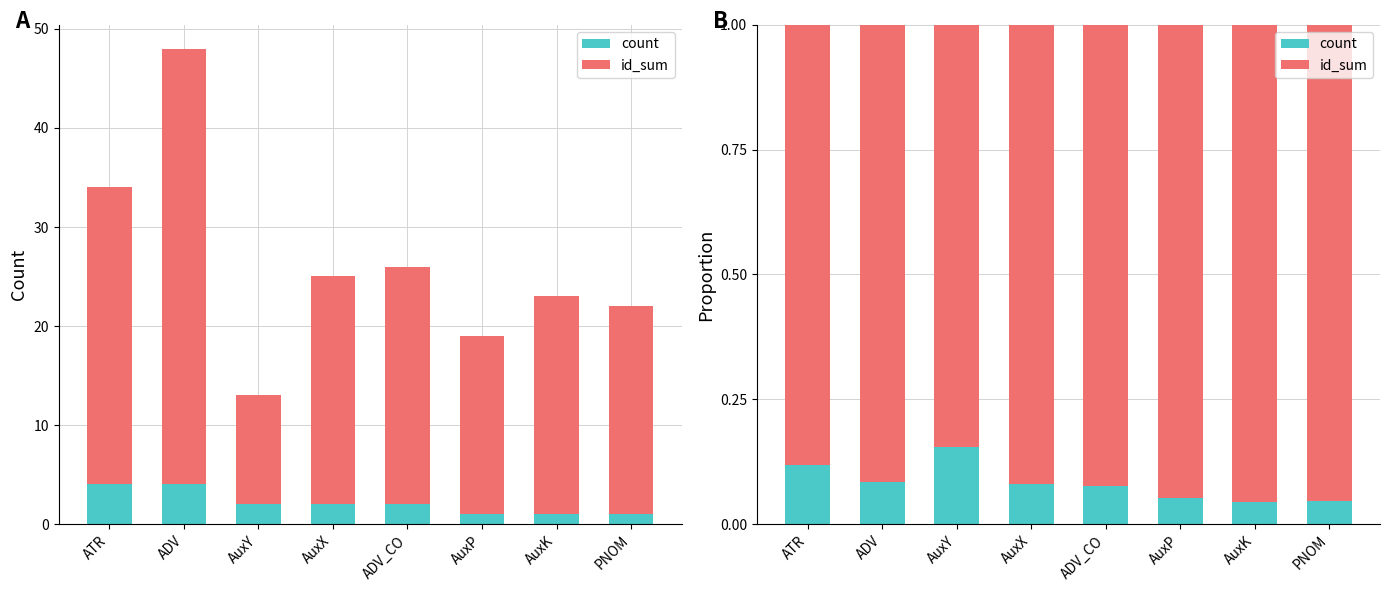

Which series has the widest spread of values?

id_sum